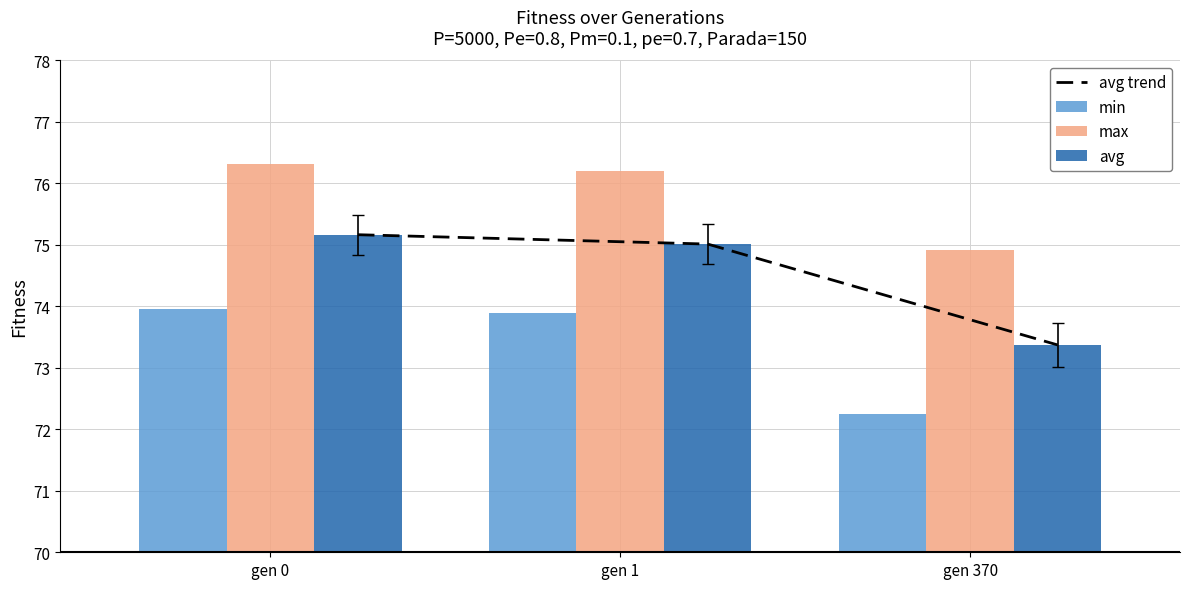

What is the total value across all series at gen 370?

293.9